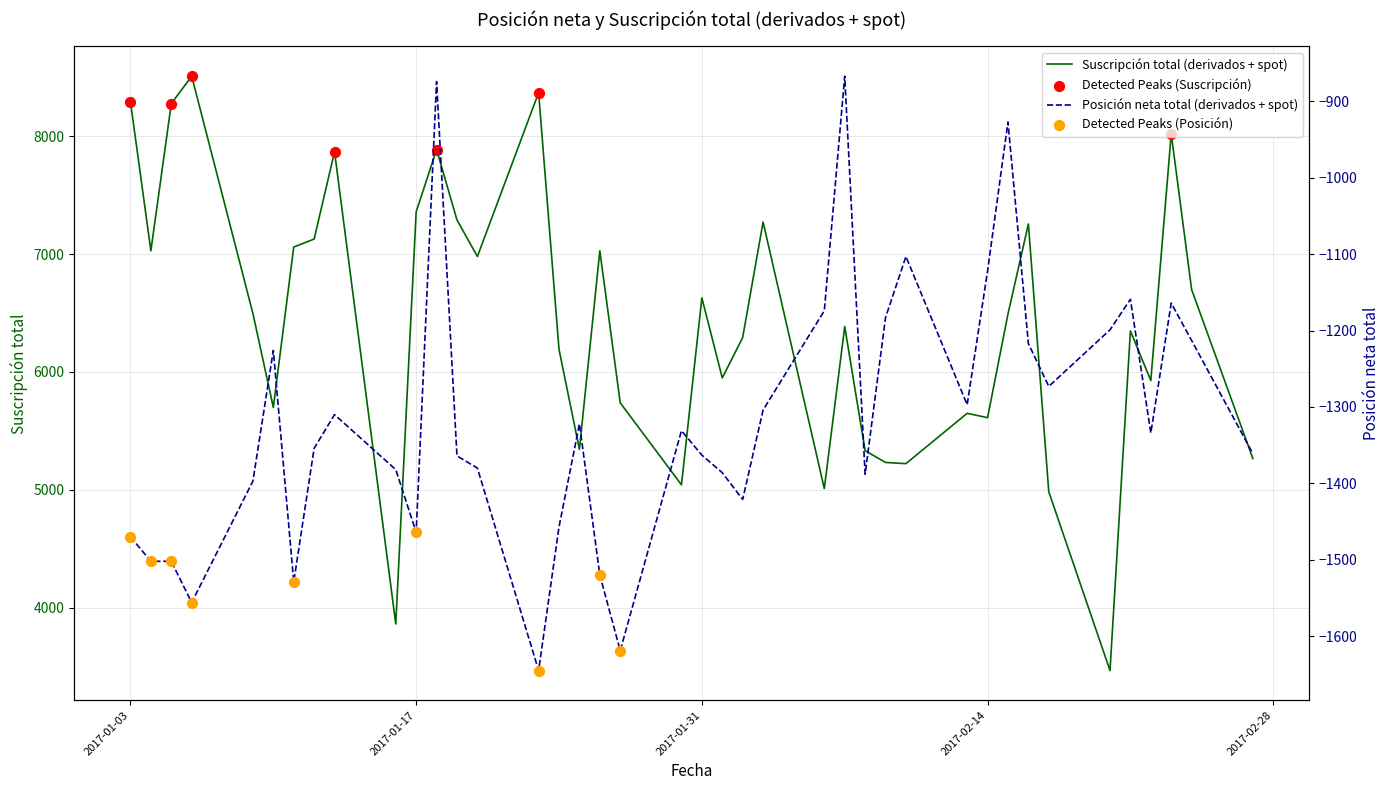

Which series has the largest Y range (max minus min)?

Suscripción total (derivados + spot)